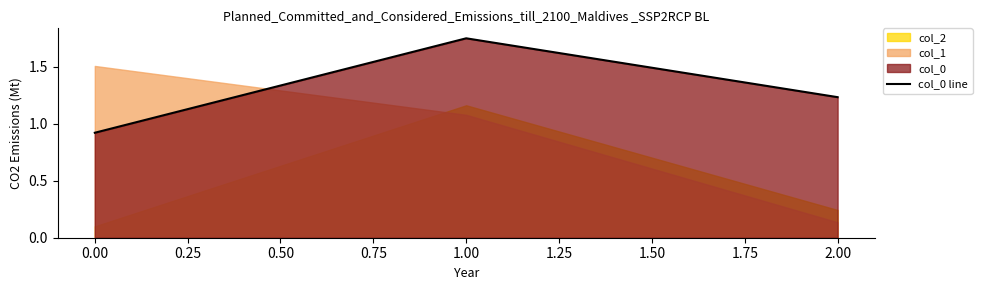

Where does the col_0 line series first go above 1?

1.00